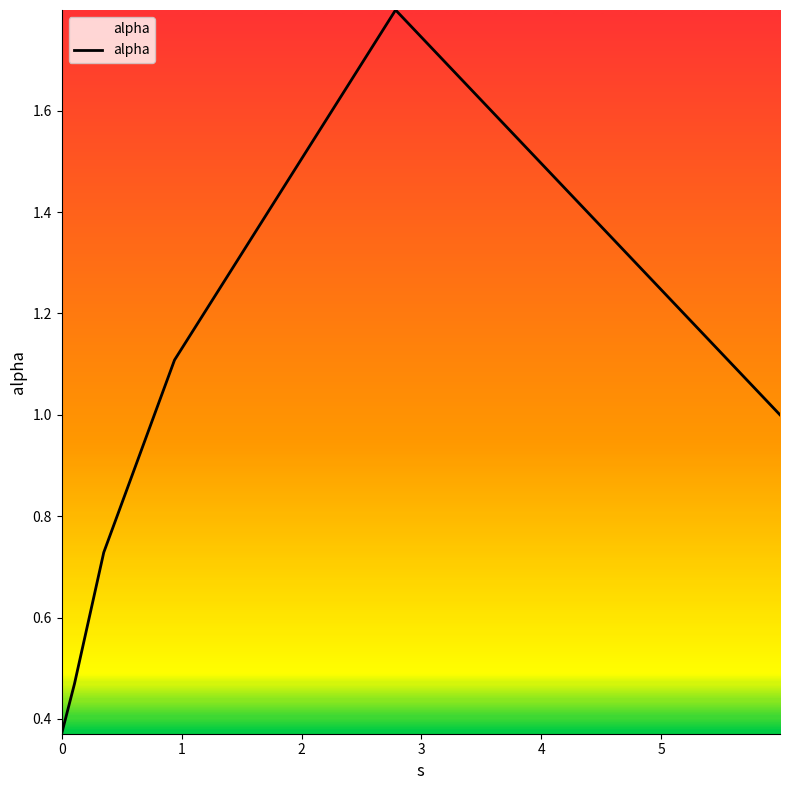

What is the average value?

0.9